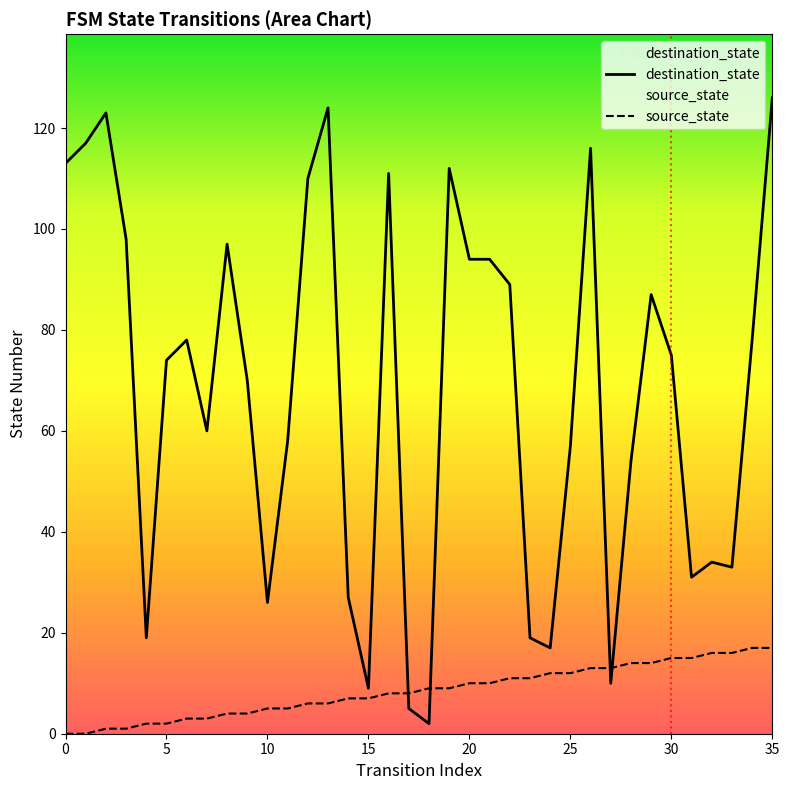

True or false: source_state has more than 1 points higher than both neighbors.

False